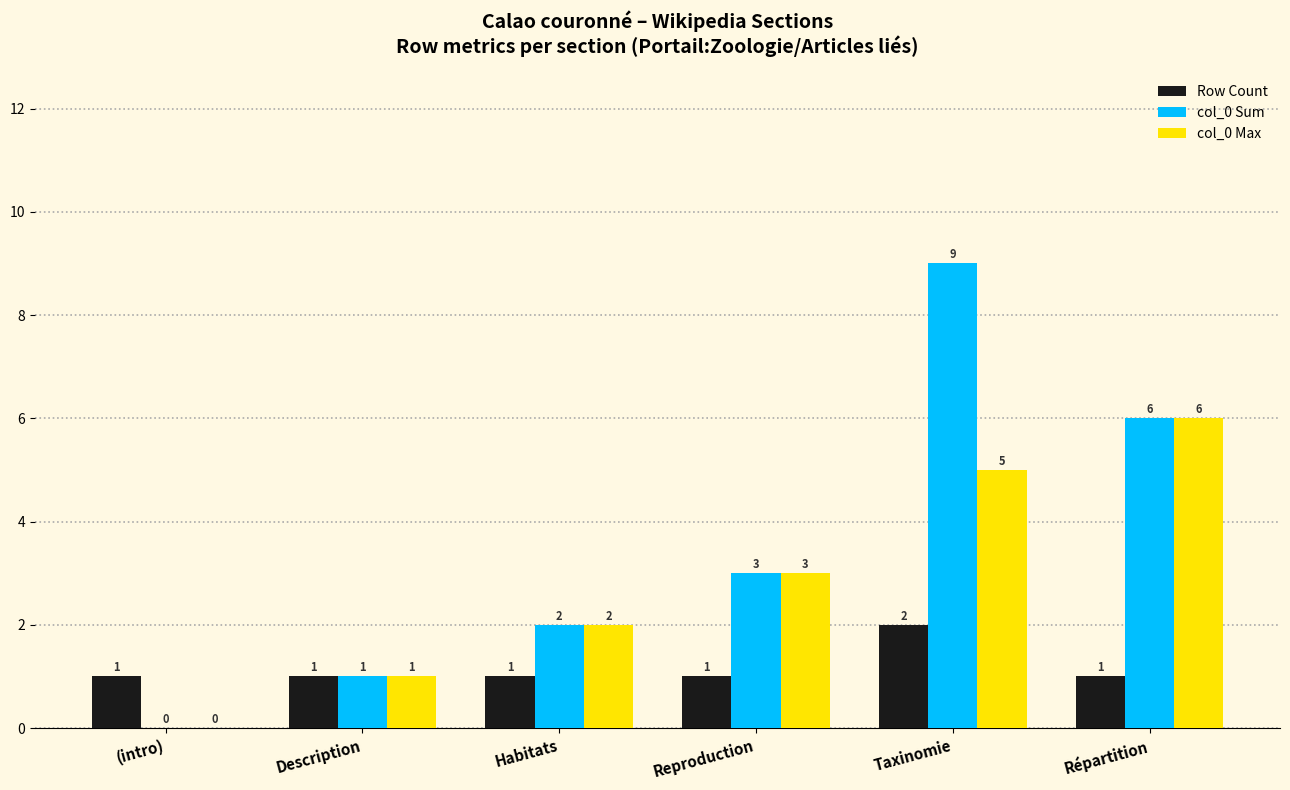

What is the total value across all series at Reproduction?

7